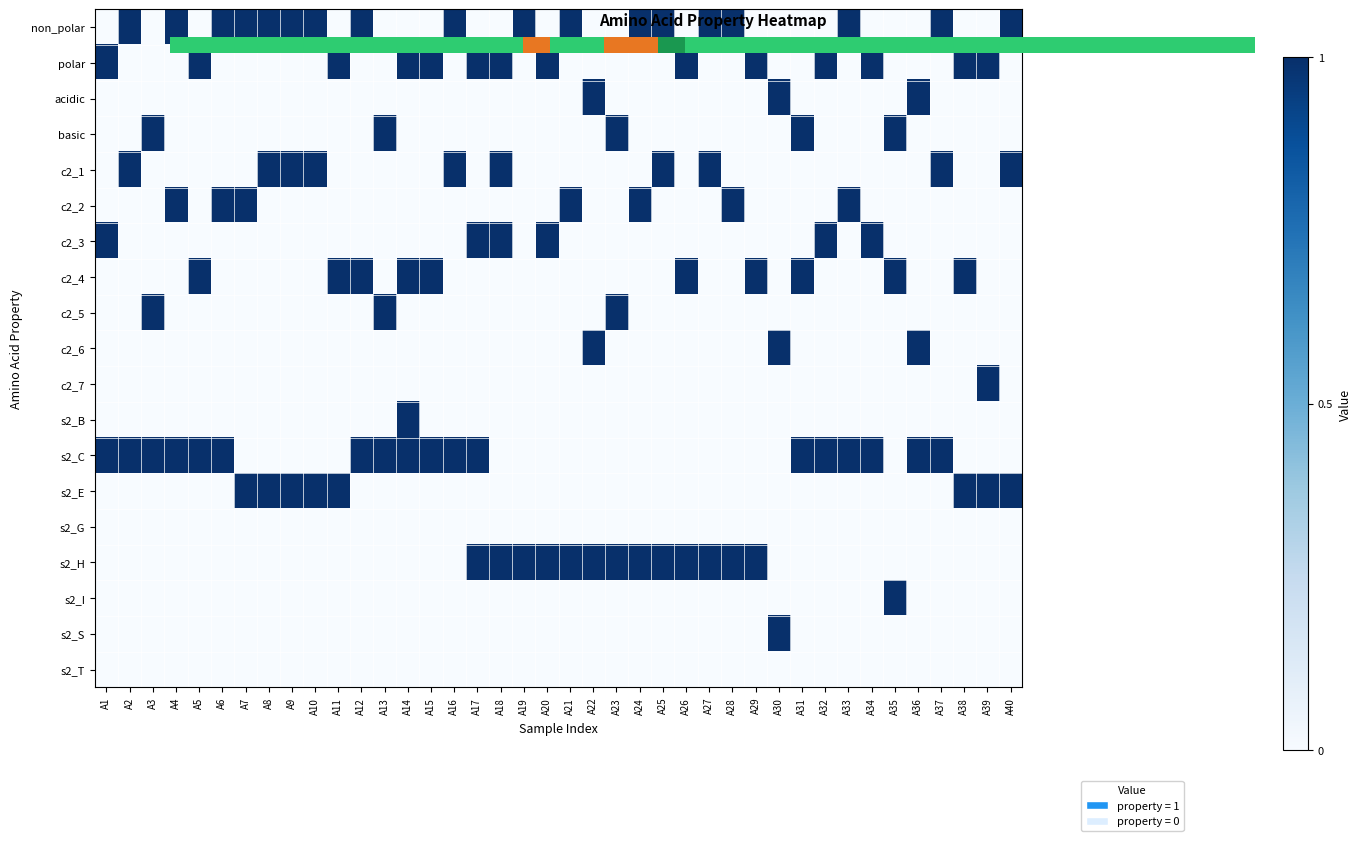

Rank the series at A23 from highest to lowest value.

basic, c2_5, s2_H, non_polar, polar, acidic, c2_1, c2_2, c2_3, c2_4, c2_6, c2_7, s2_B, s2_C, s2_E, s2_G, s2_I, s2_S, s2_T